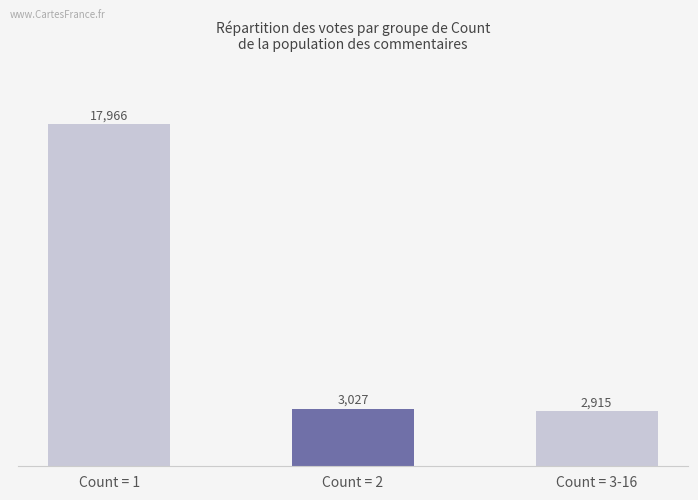

What is the approximate value at Count = 1, to the nearest 50?

17950